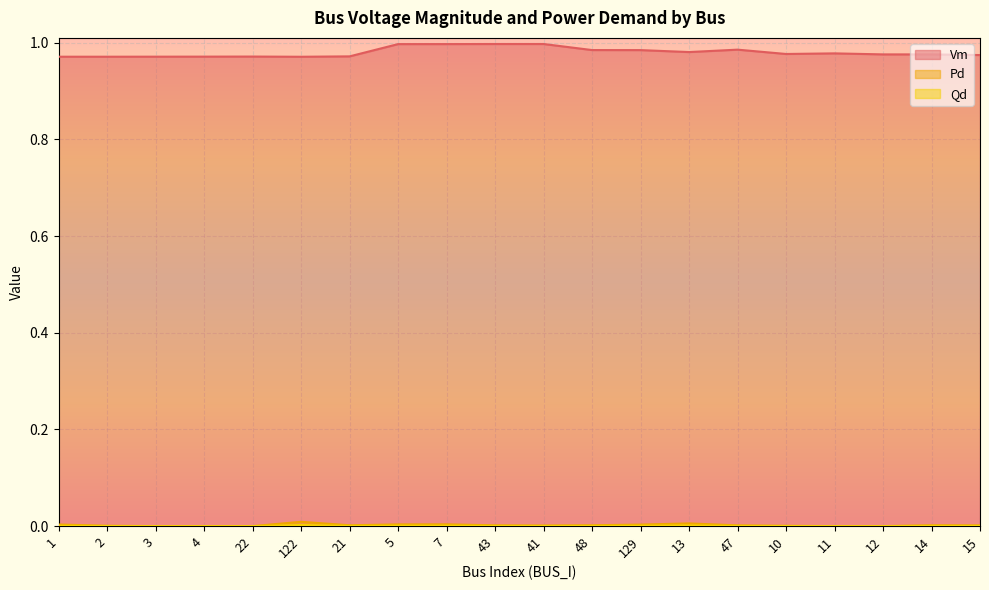

True or false: Pd has more than 0 points higher than both neighbors.

True